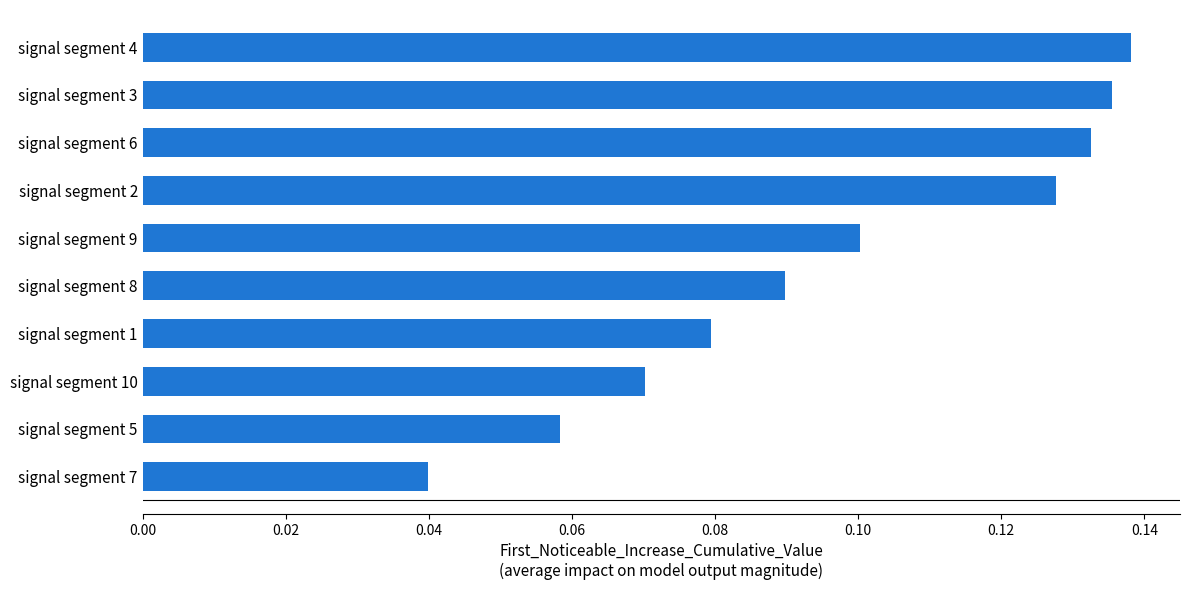

Which category has the highest value across all series?

signal segment 4